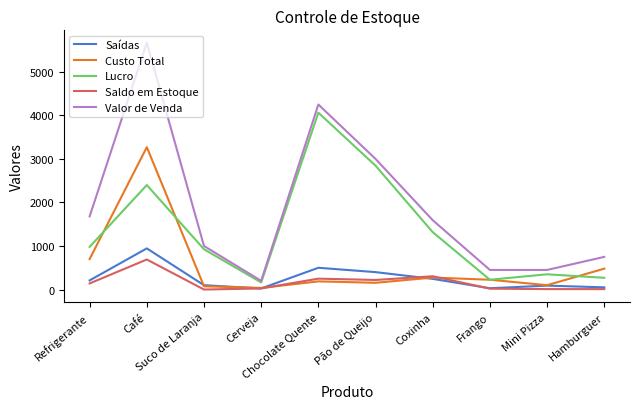

True or false: Valor de Venda and Custo Total cross at least once.

False